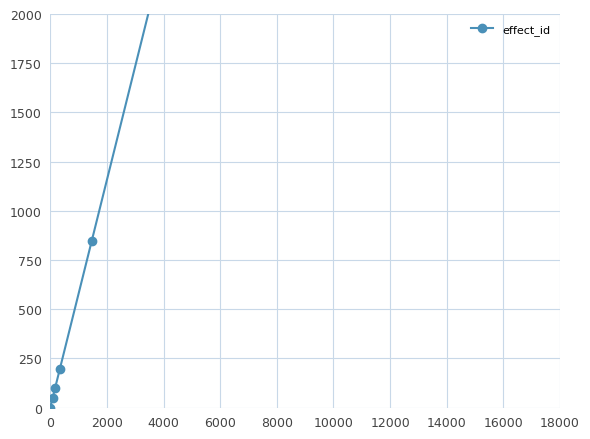

Does the chart have visible grid lines?

Yes